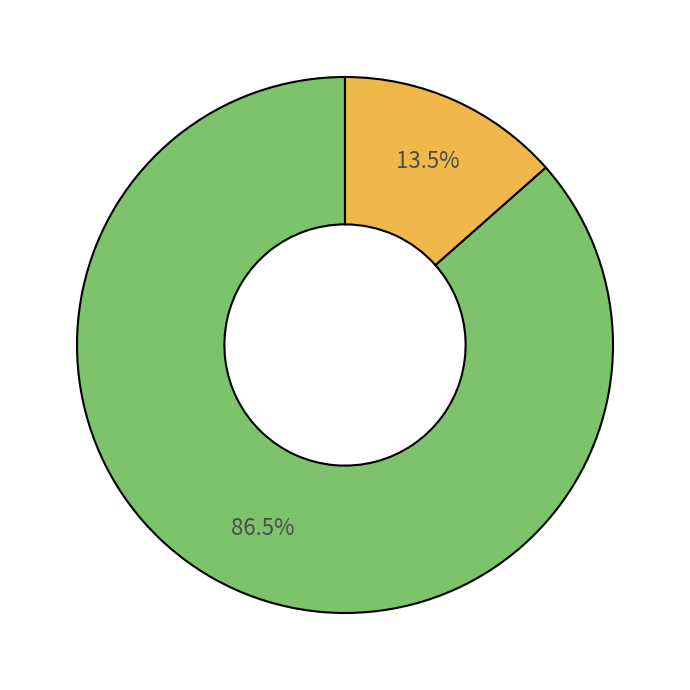

Is there any slice that represents more than half of the pie?

Yes